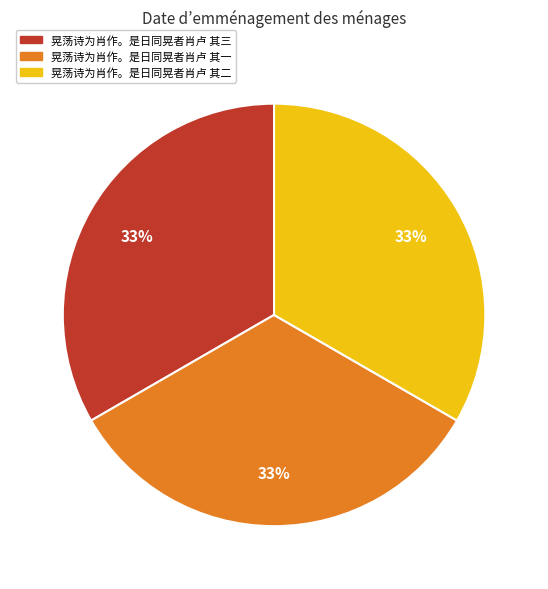

Is there a majority slice in this chart?

No